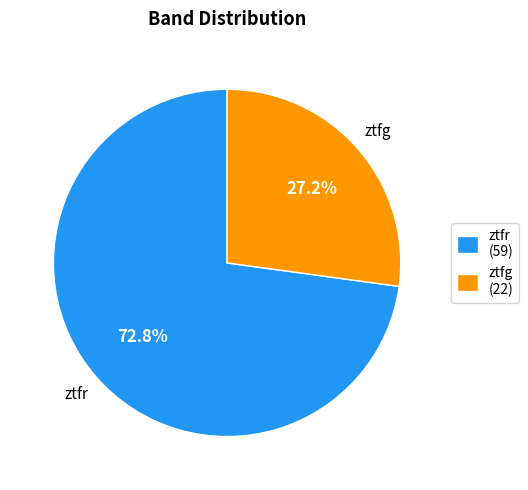

Does any single category account for the majority?

Yes